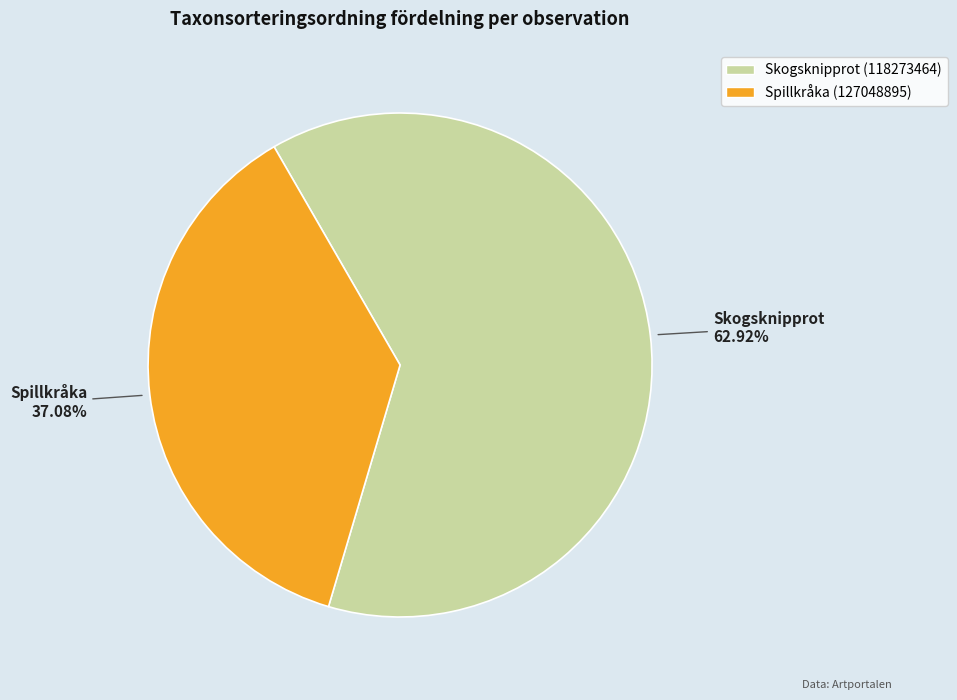

Is it true that Spillkråka (127048895) is 37% of the pie?

True